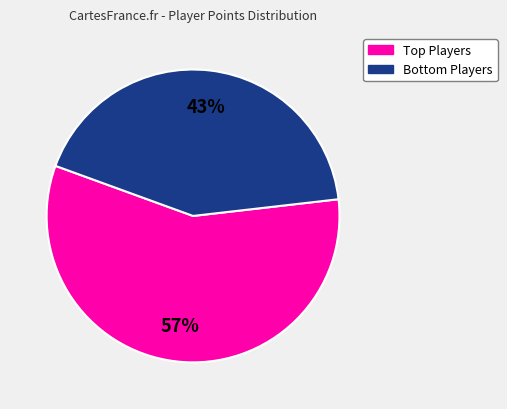

Does any single category account for the majority?

Yes